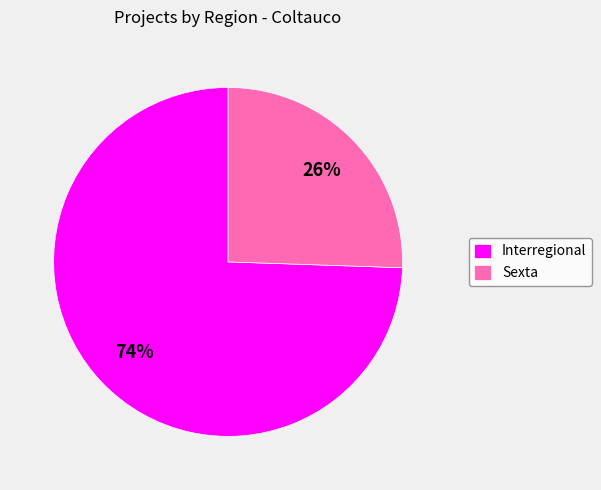

True or false: Interregional accounts for 74% of the total.

True